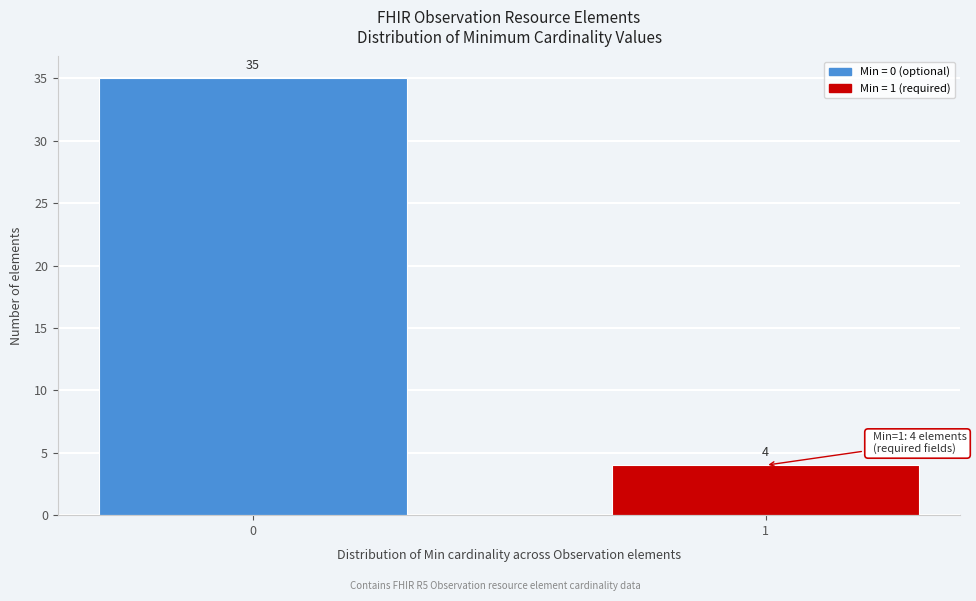

Reading left to right, list all the values displayed in this chart.

0=35	1=4